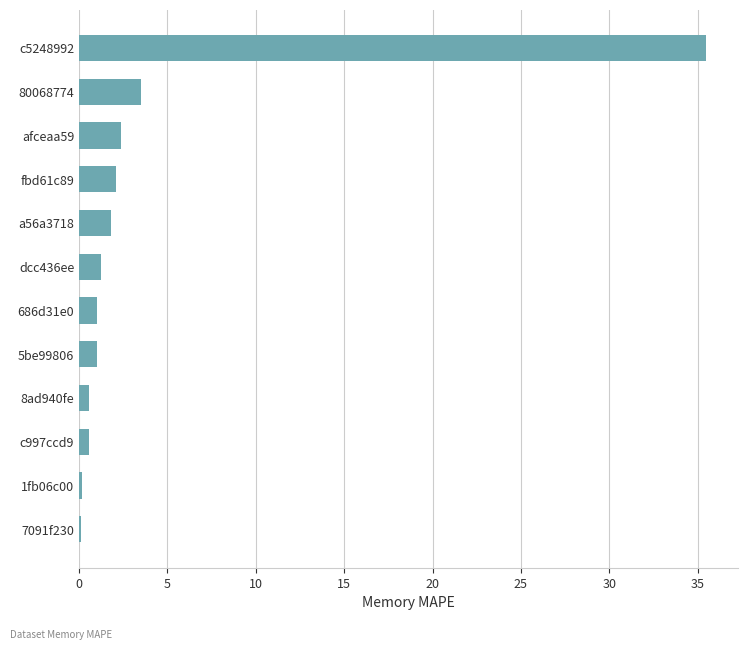

How many data points does each series have?

12